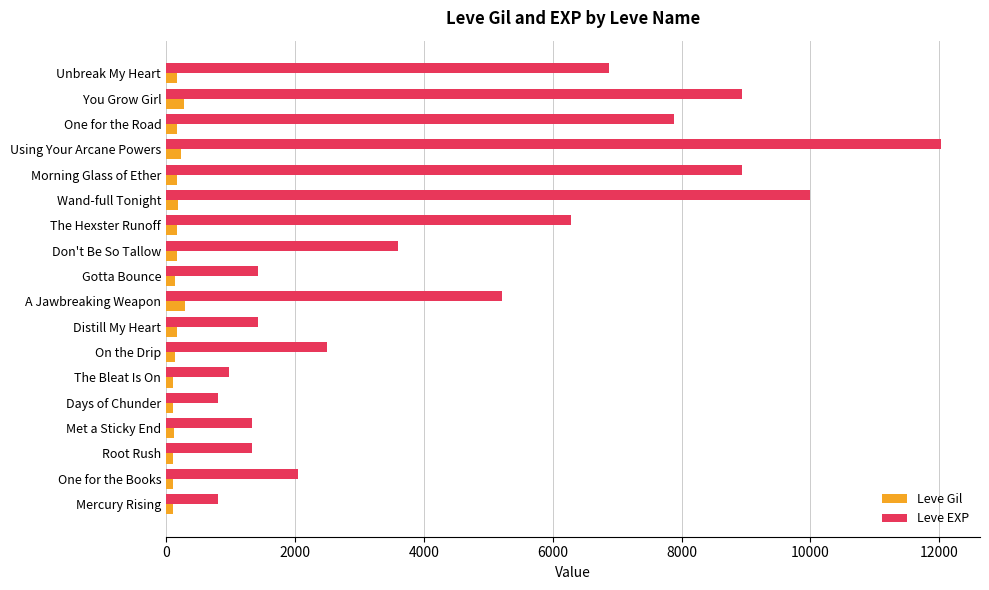

Which series changed the most between Don't Be So Tallow and One for the Road?

Leve EXP